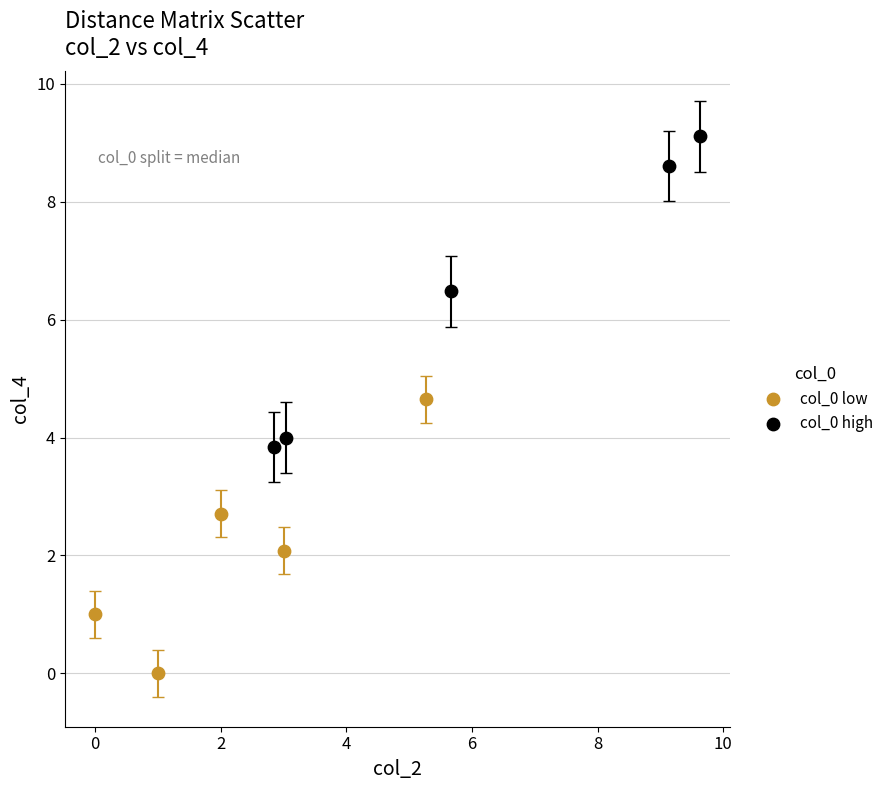

Which series contains the highest Y value?

col_0 high